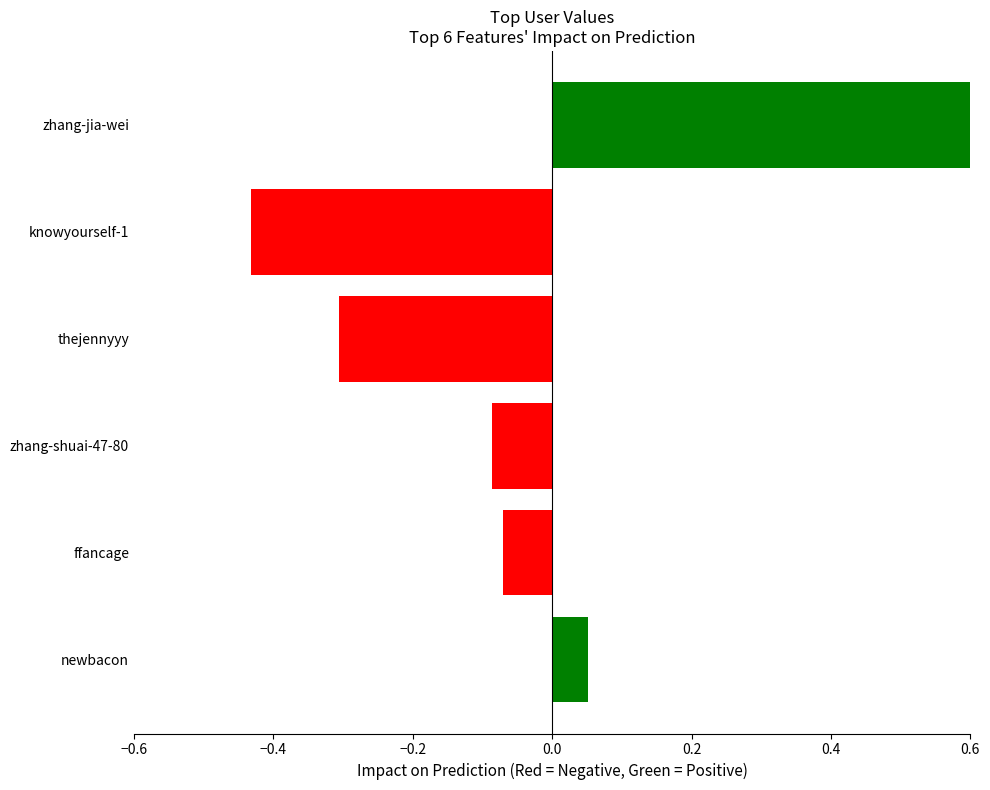

The value at zhang-jia-wei is 1.6. True or false?

False